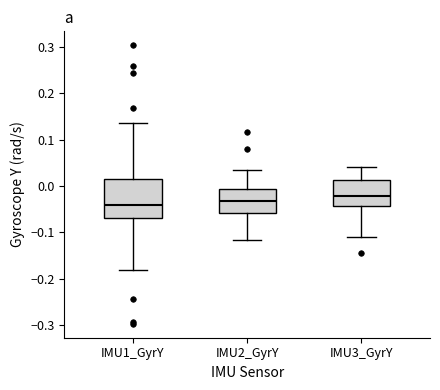

Comparing the boxes themselves (not the whiskers), which one is the tallest?

IMU1_GyrY